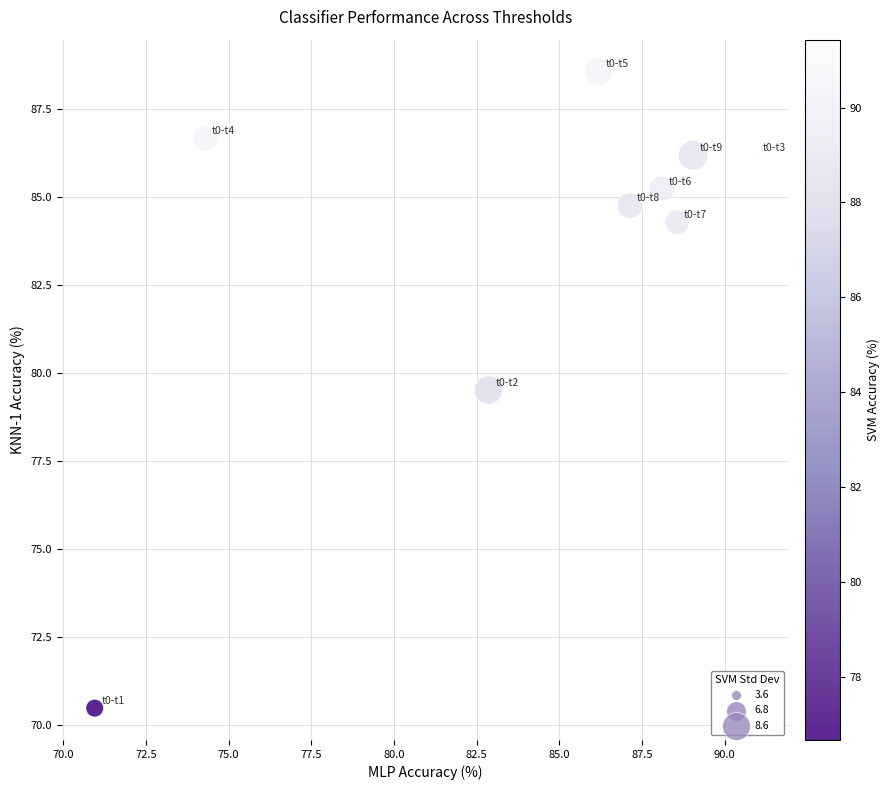

What Y value in the scatter plot is closest to 79?

79.5